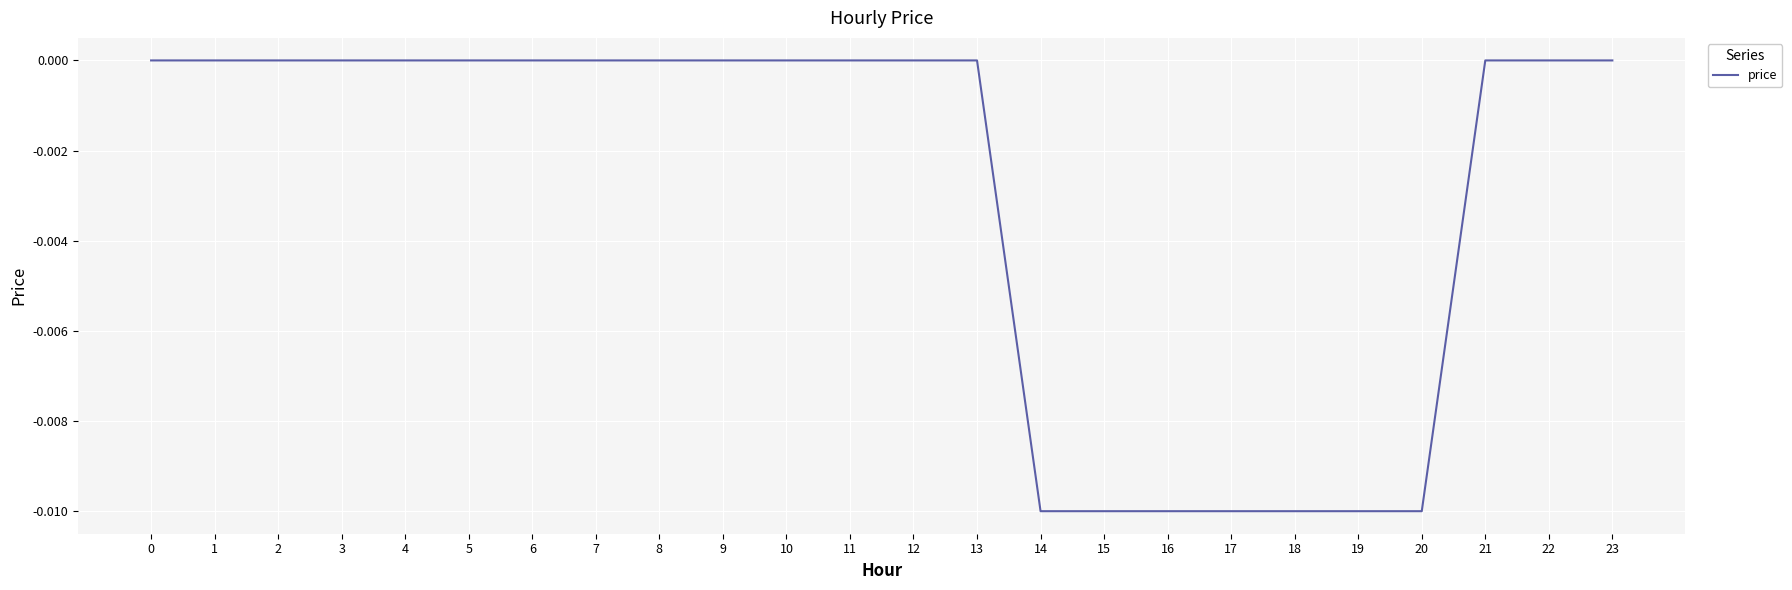

True or false: the data shows 0.0 at 7.

True